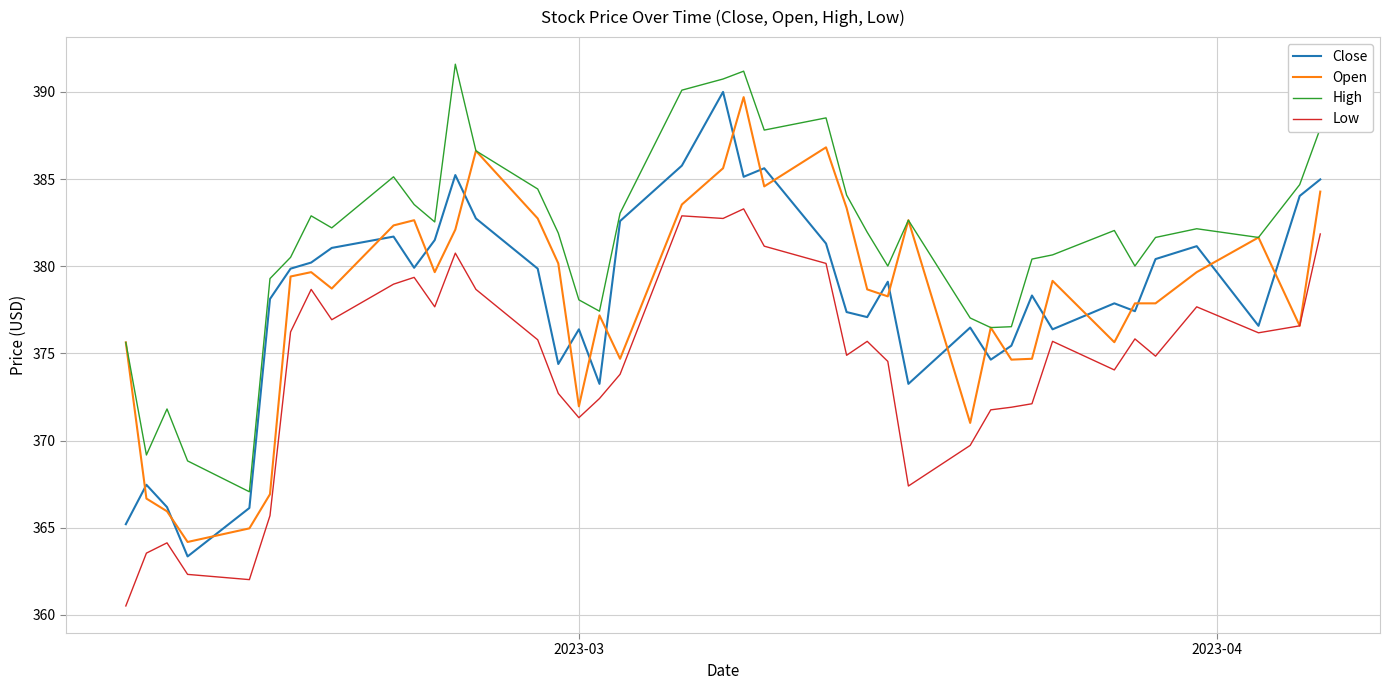

Which series has the largest total across all categories?

High